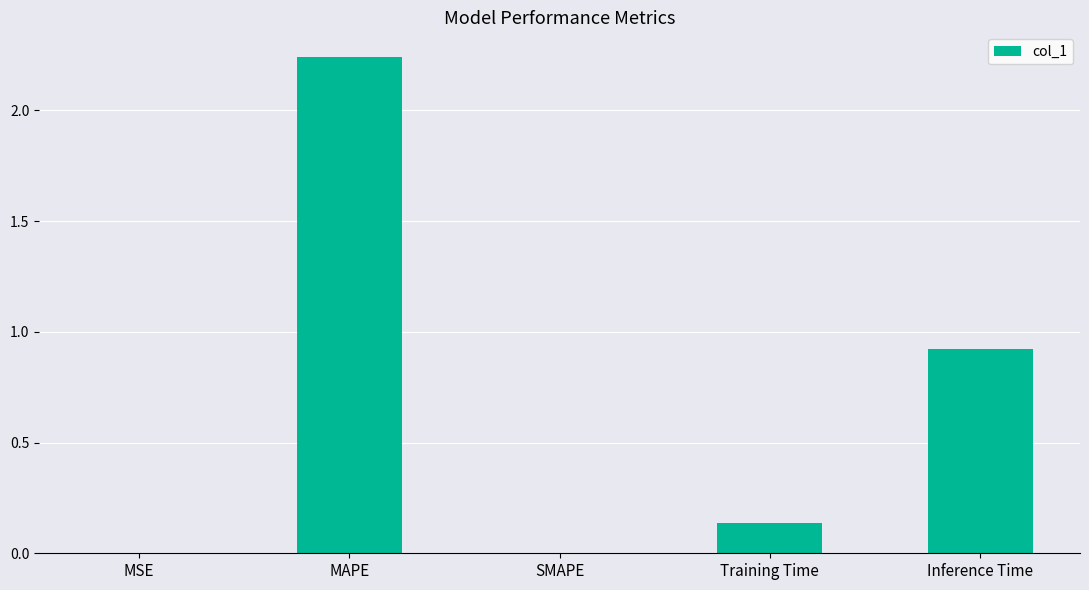

Is it true that the value at SMAPE is 0.0?

True